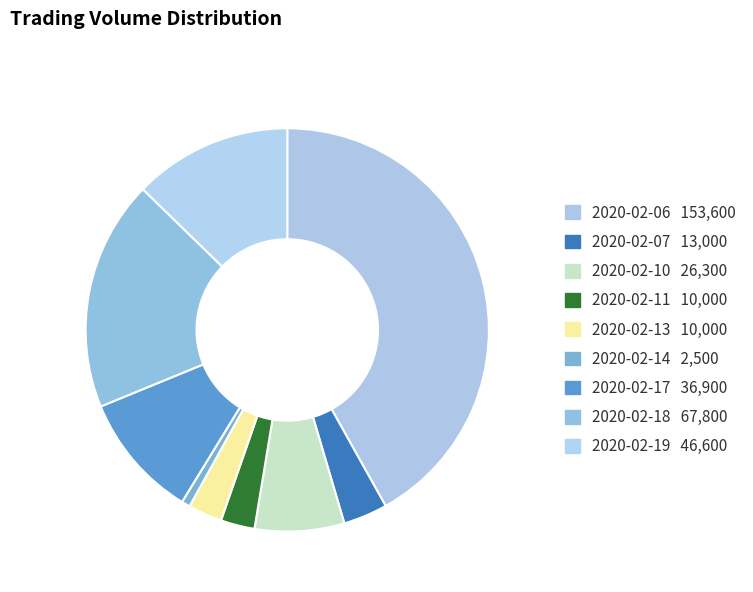

What is the ratio of the value at 2020-02-10 to the value at 2020-02-13?

2.6